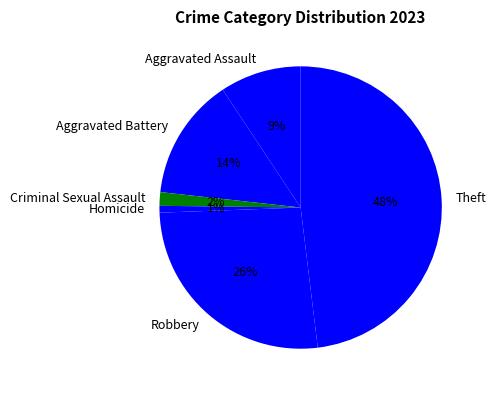

Is there any slice that represents more than half of the pie?

No